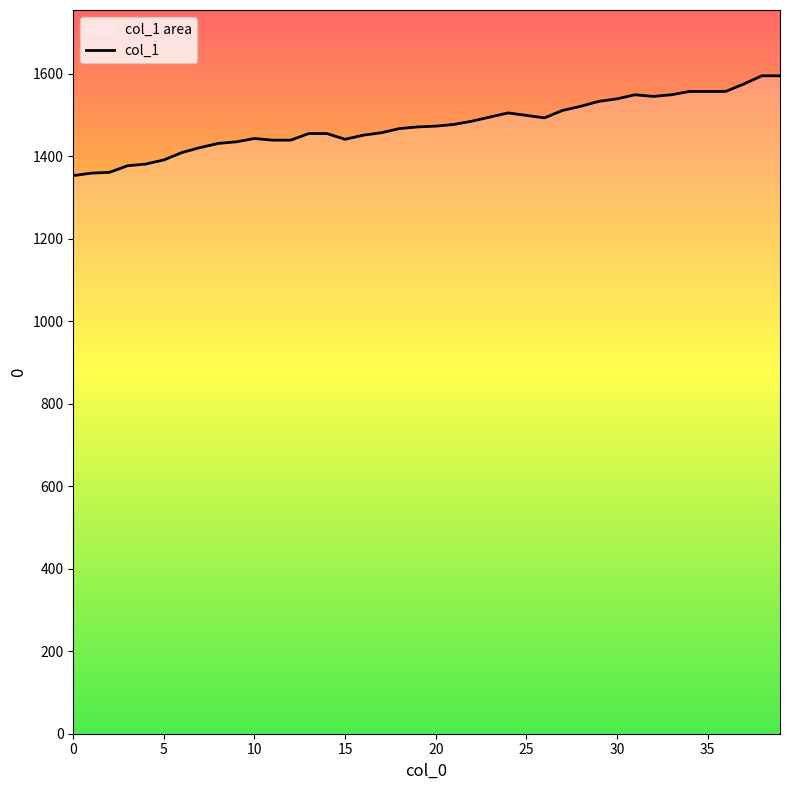

The value at 35 is 1557. True or false?

True